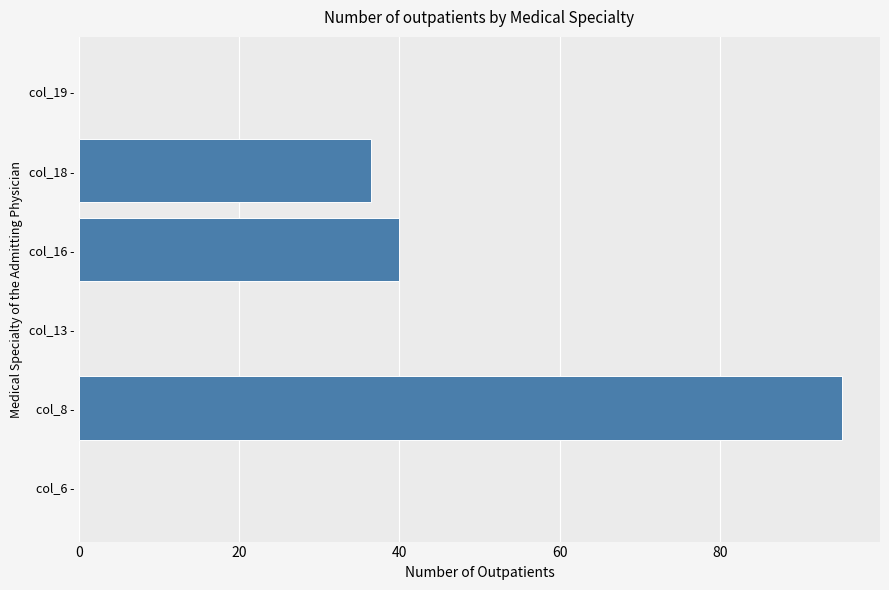

What is the ratio of the value at col_18 - to the value at col_8 -?

0.4